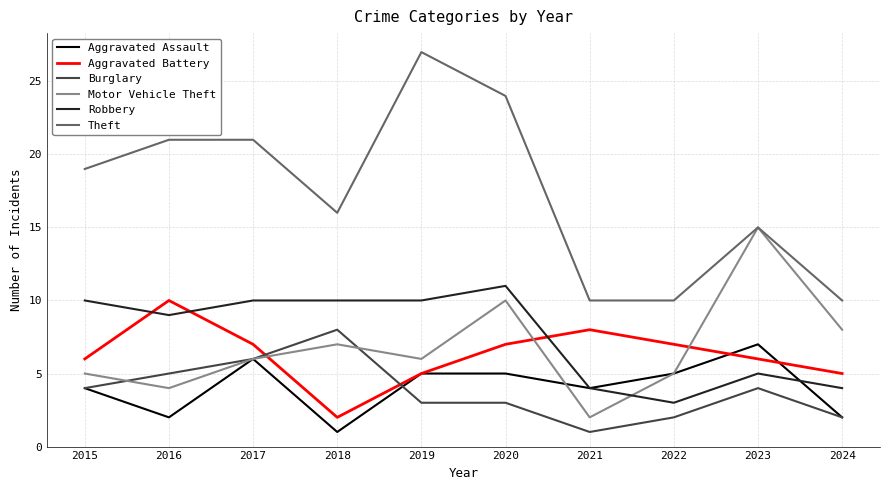

What is the lowest value of the Motor Vehicle Theft series?

2